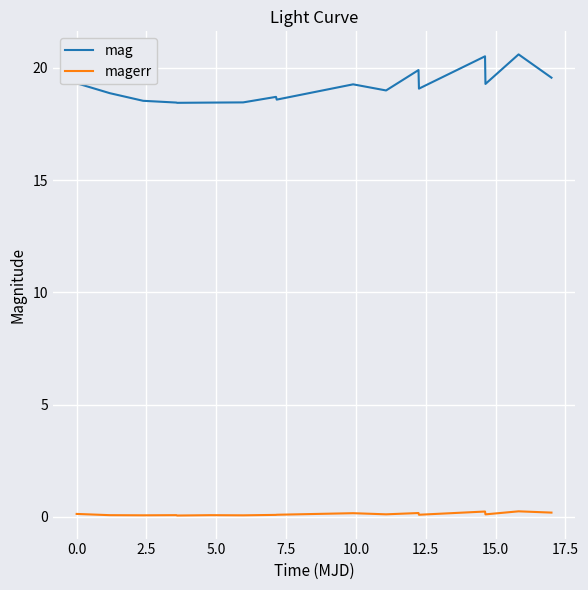

How many distinct data groups are displayed?

2